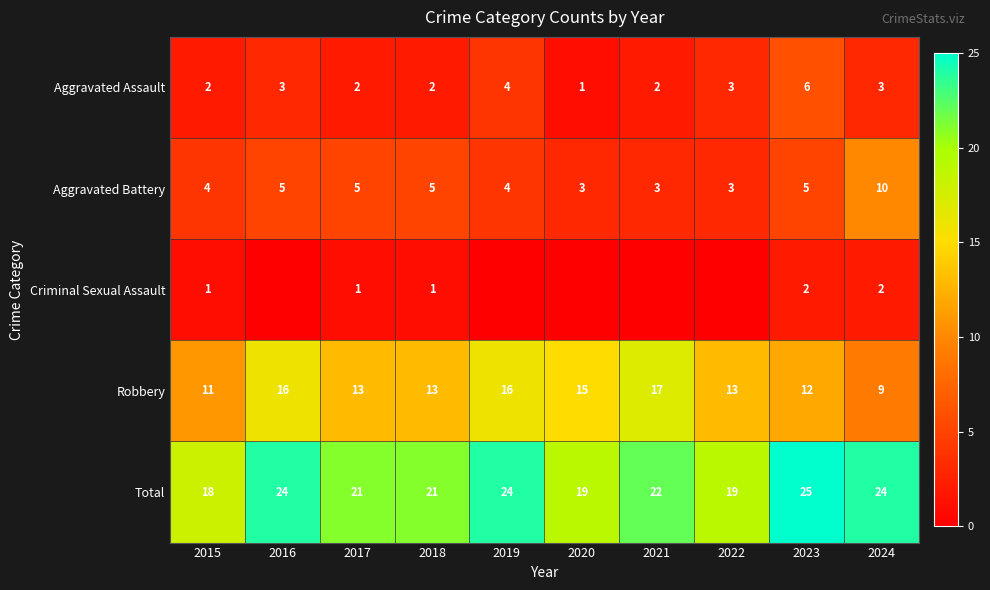

Is it true that Aggravated Battery equals 3 at 2022?

True